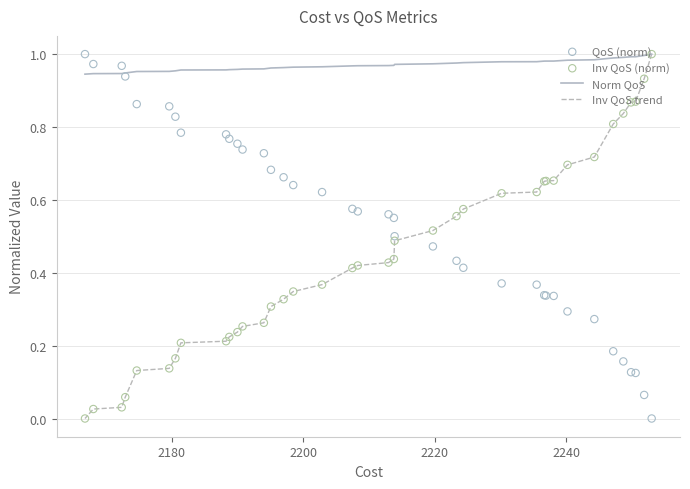

Which series has the widest spread of Y values?

Inv QoS trend